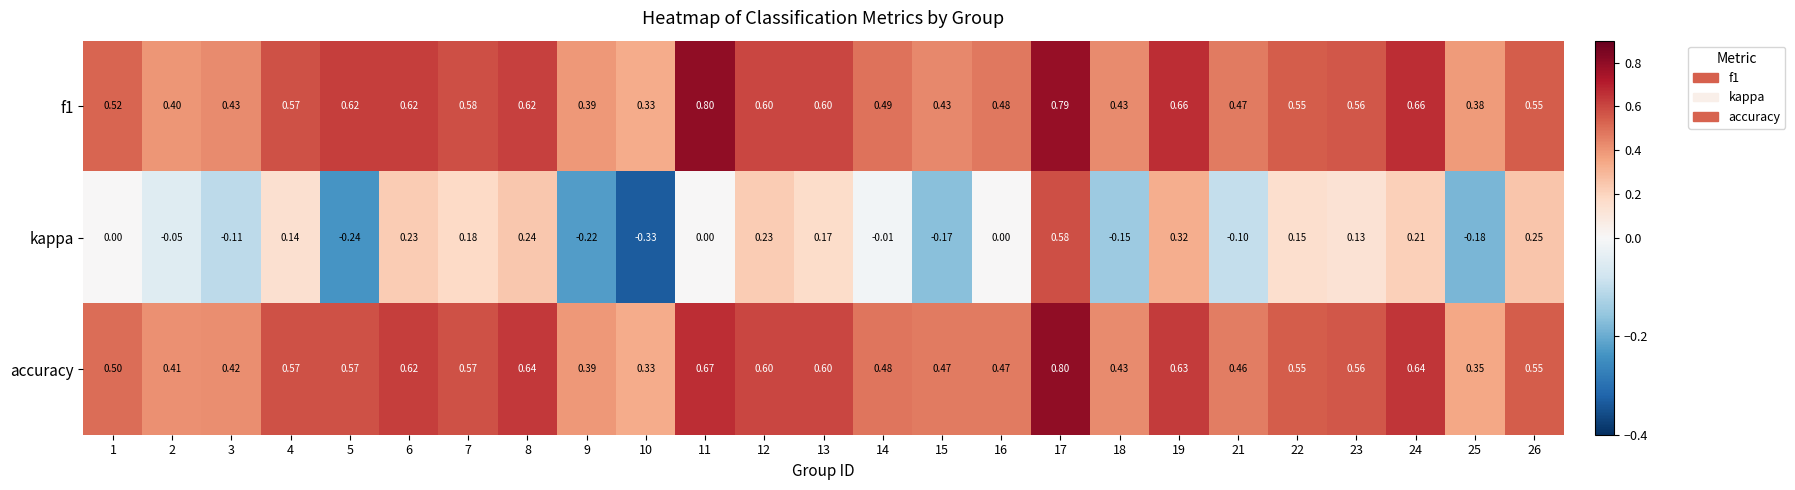

Is the value of f1 at 12 greater than the value of accuracy at 18?

Yes